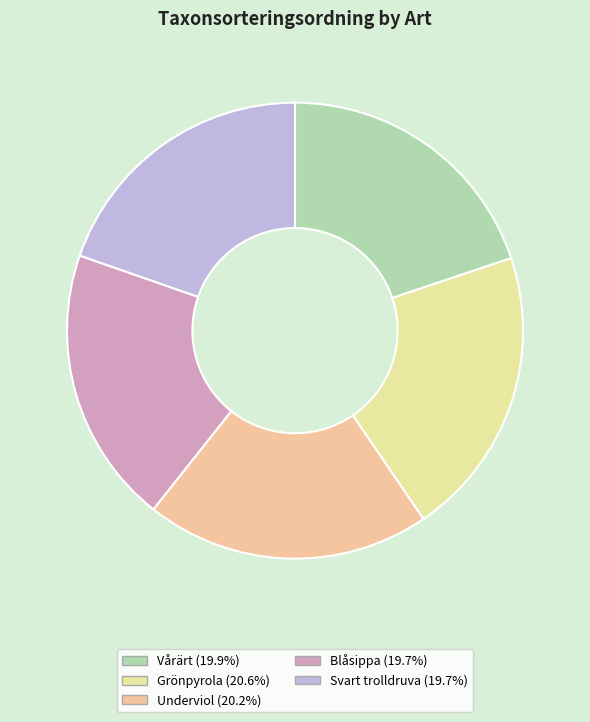

Rank the categories by value from highest to lowest.

Grönpyrola, Underviol, Vårärt, Blåsippa, Svart trolldruva